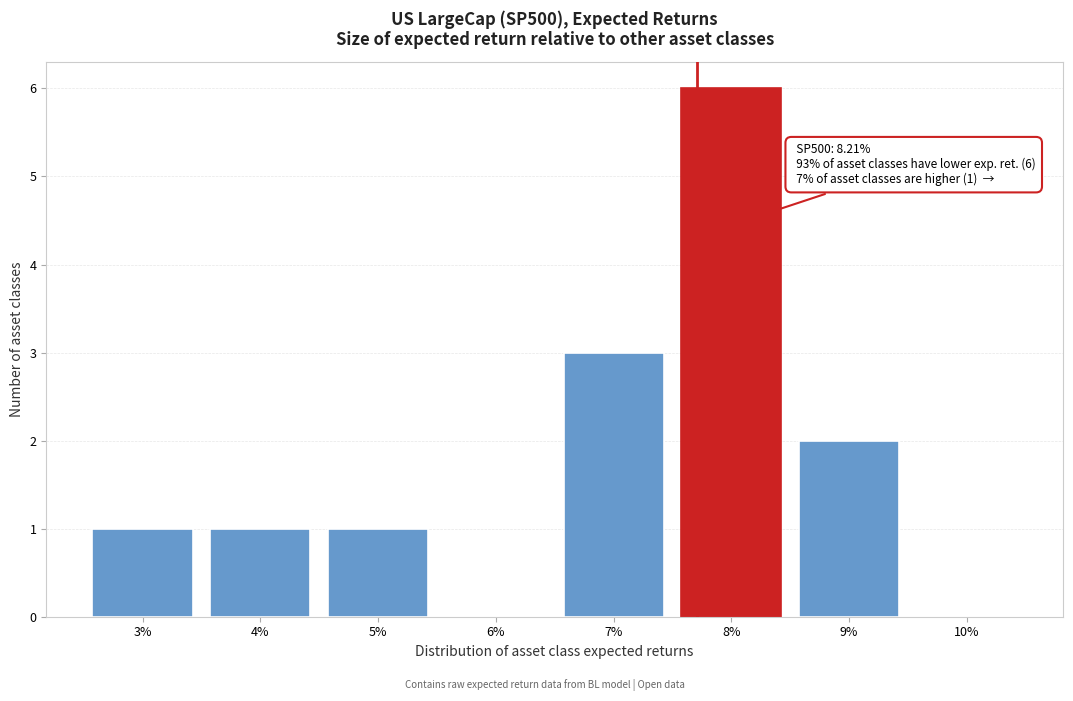

Reading left to right, transcribe all the data shown in this chart.

3%=1	4%=1	5%=1	6%=0	7%=3	8%=6	9%=2	10%=0